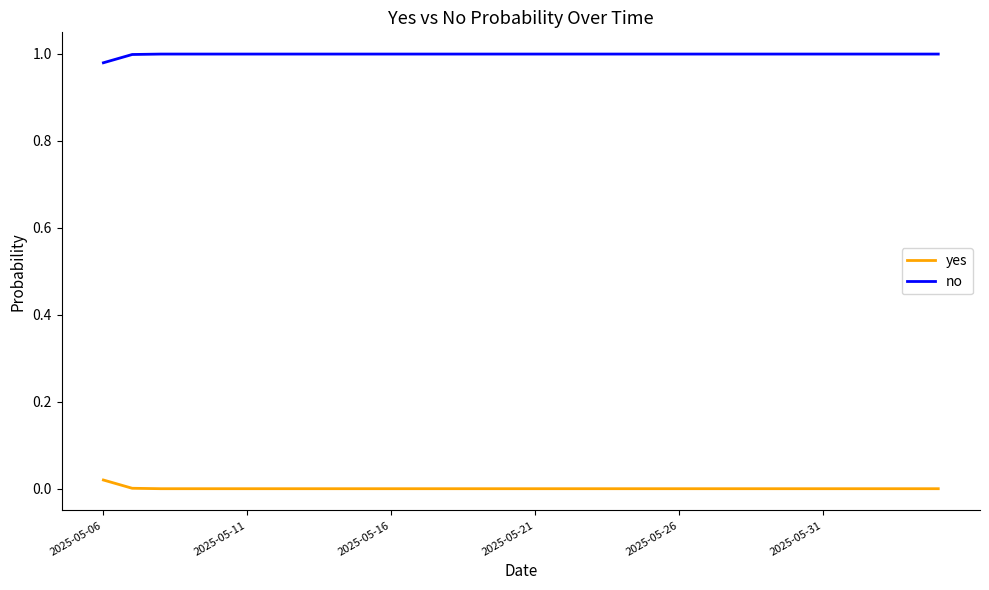

List the series in order of their overall mean, lowest first.

yes, no